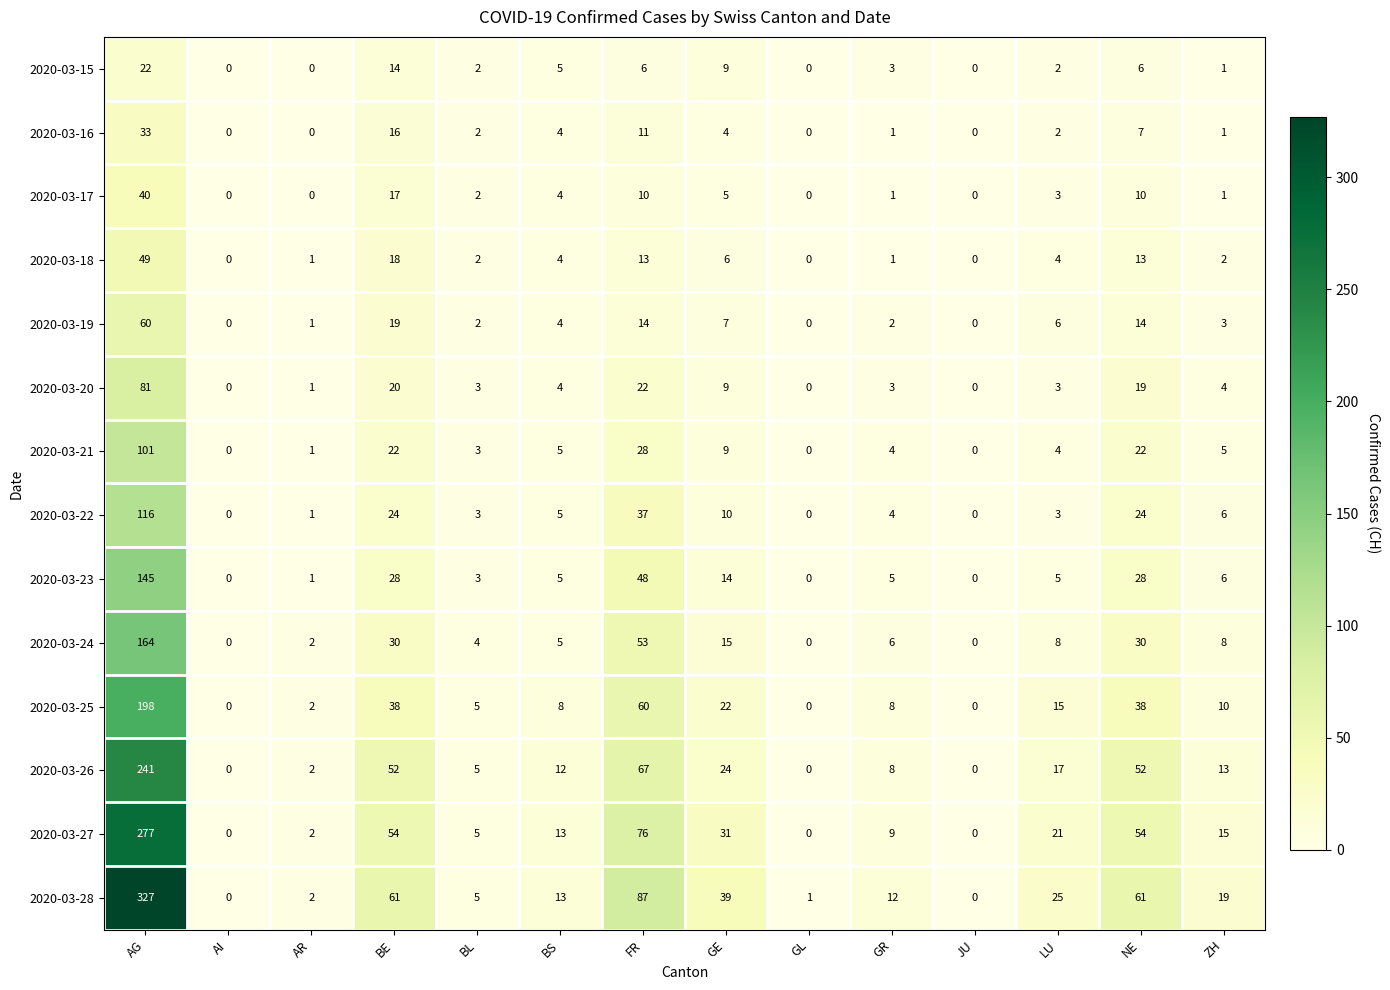

What is the total value across all series at BL?

46